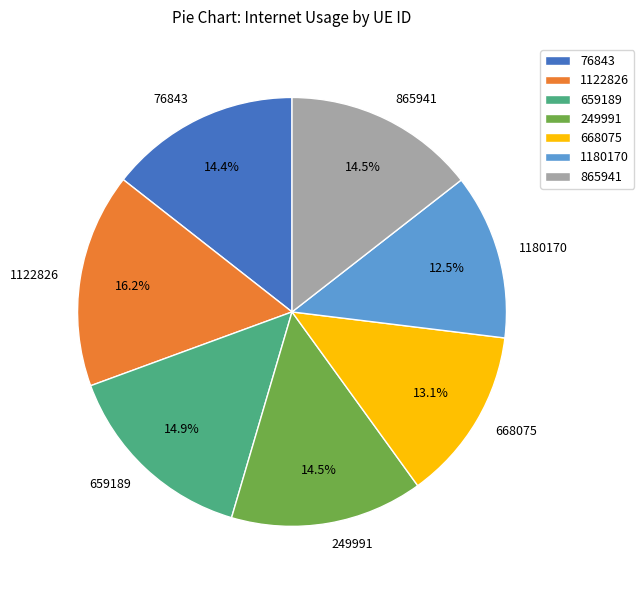

To the nearest percent, what is the difference between the 1180170 and 1122826 slice percentages?

4%